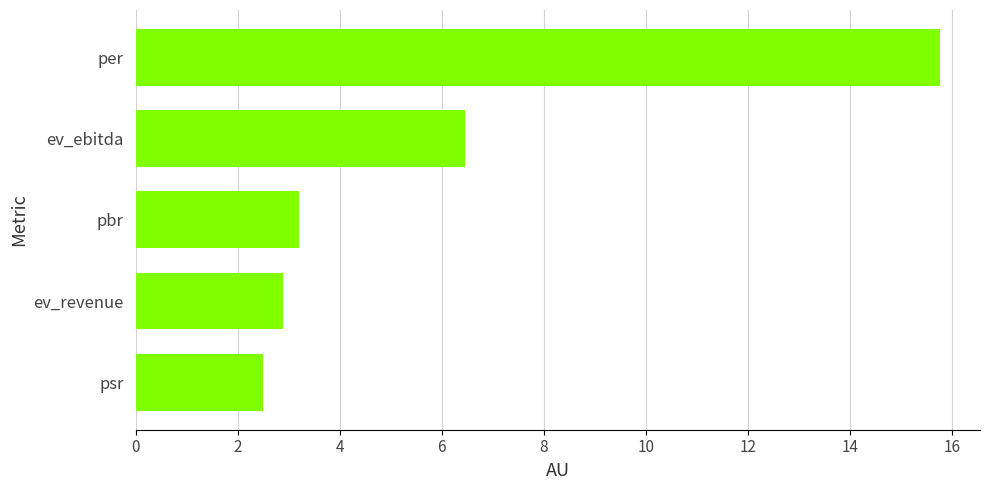

At which label is the value closest to 9?

ev_ebitda